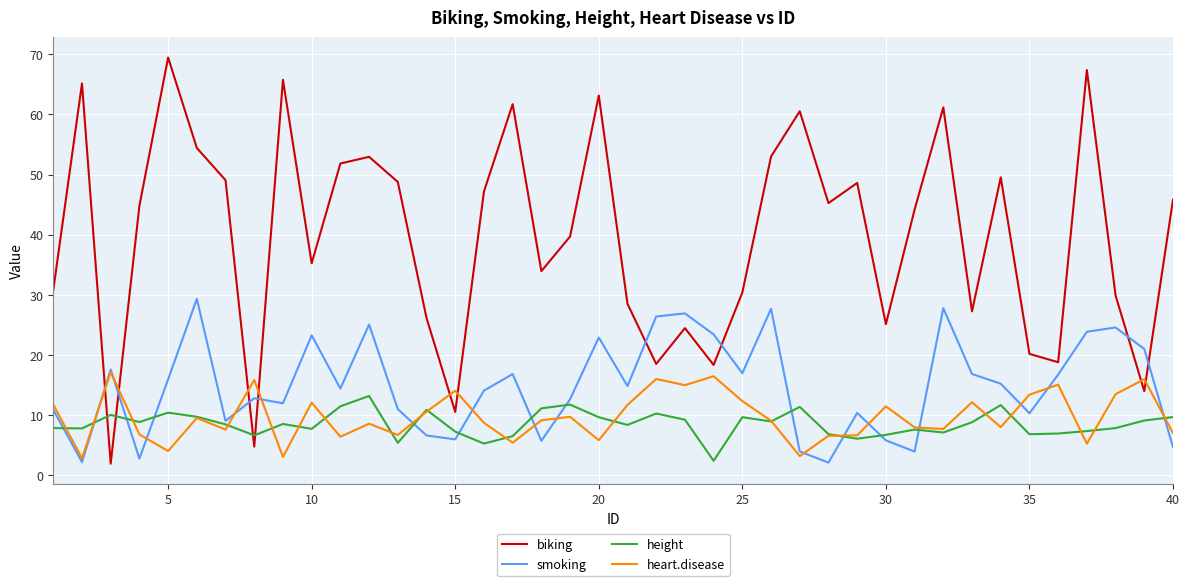

What is the difference between the maximum and second lowest values in the height series?

7.9